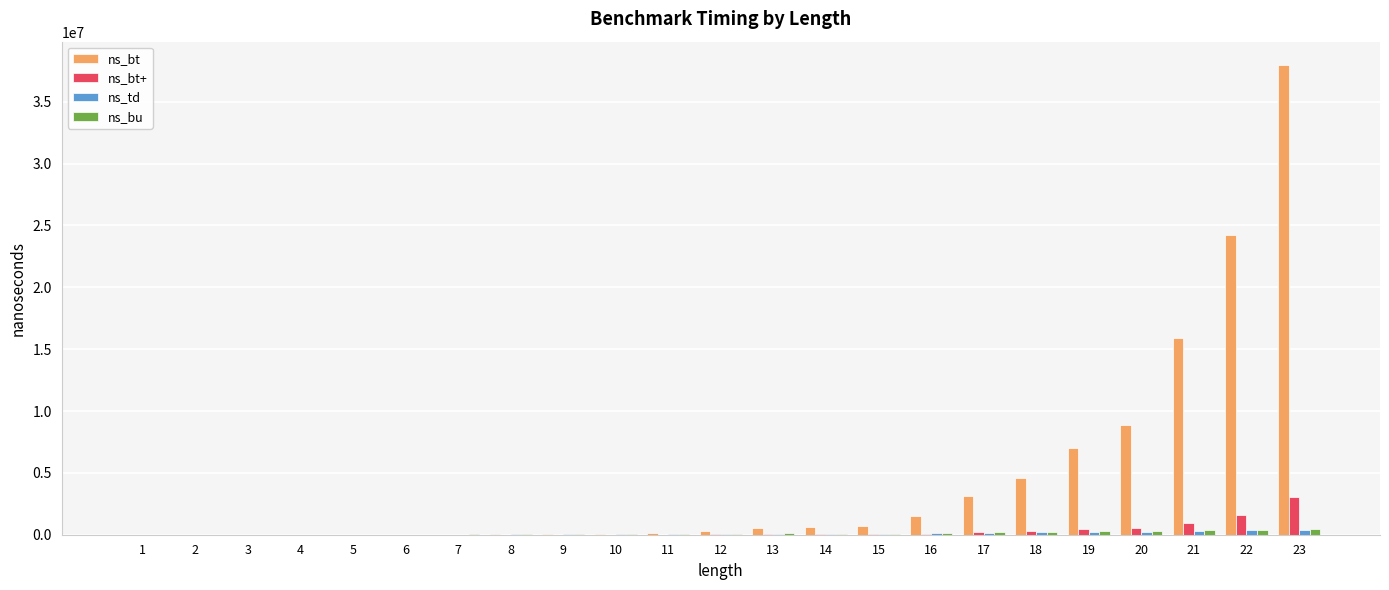

Which series has the largest total across all categories?

ns_bt